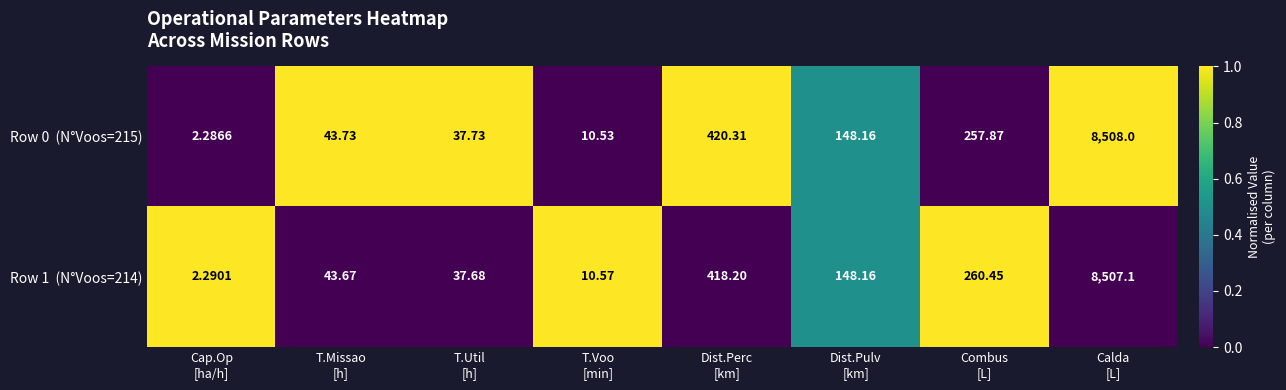

How many series are shown in this chart?

2